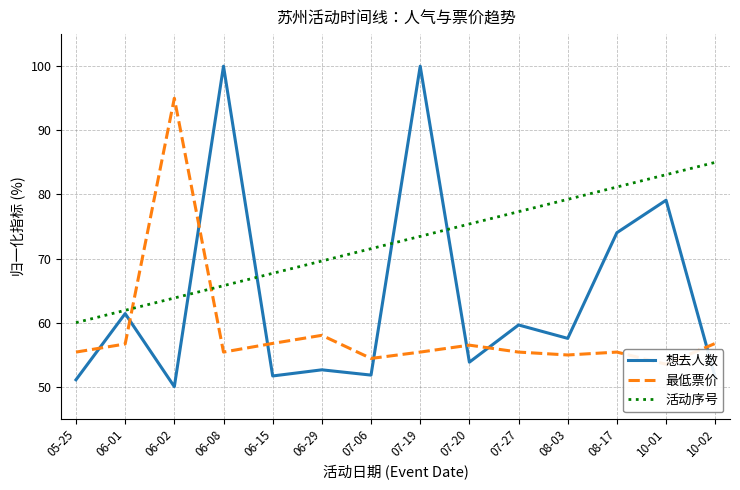

Which has a higher value, 07-27 or 06-02?

07-27